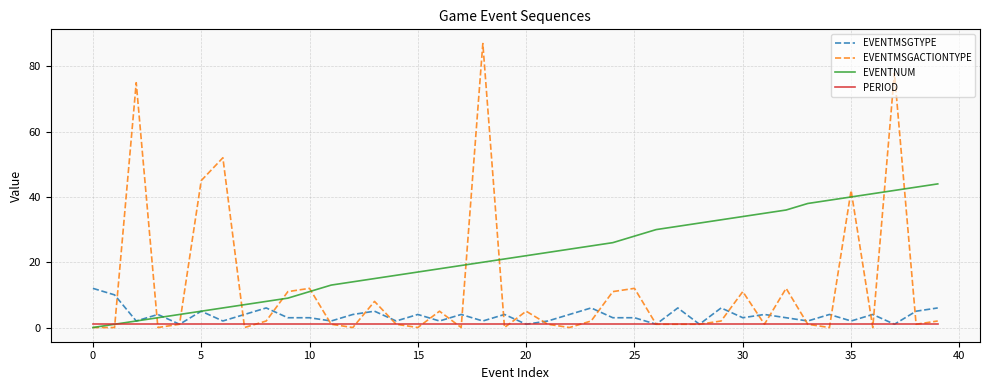

What is the maximum value for EVENTNUM?

44